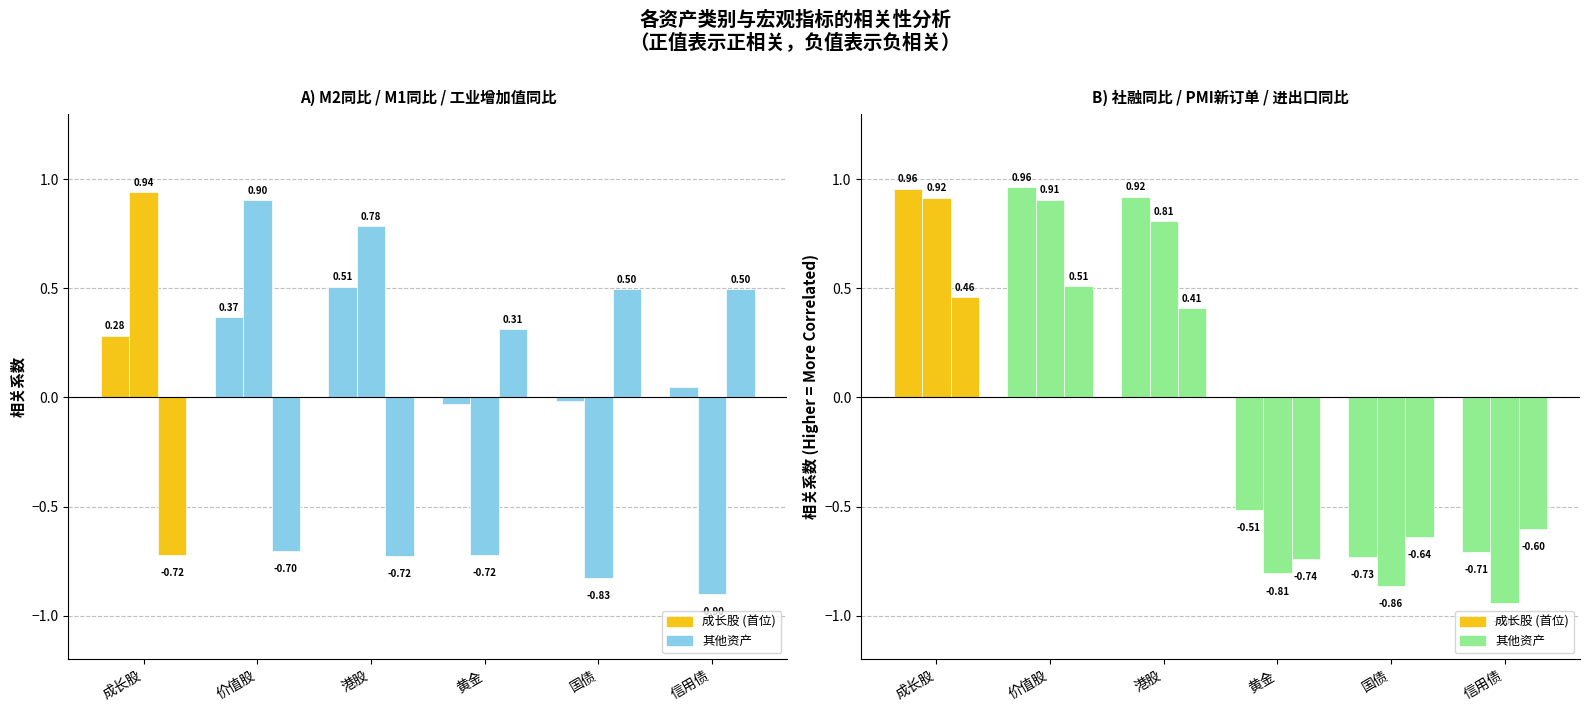

What is the label of the 3rd bar from the right?

黄金